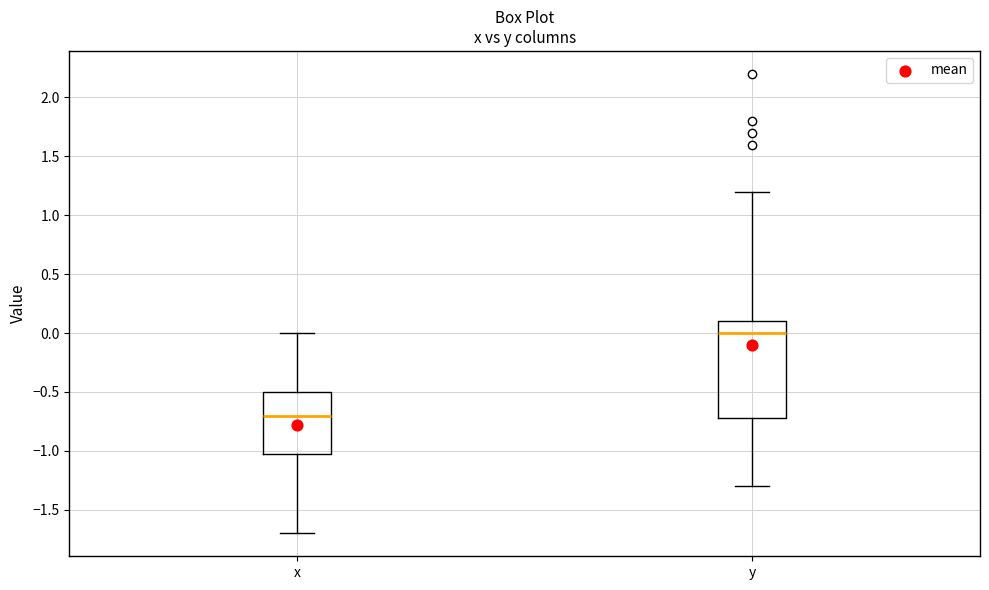

Where does the upper whisker of the box for x end on the y-axis? The values are not printed on the chart, so give them approximately, as read against the axis.

0.0